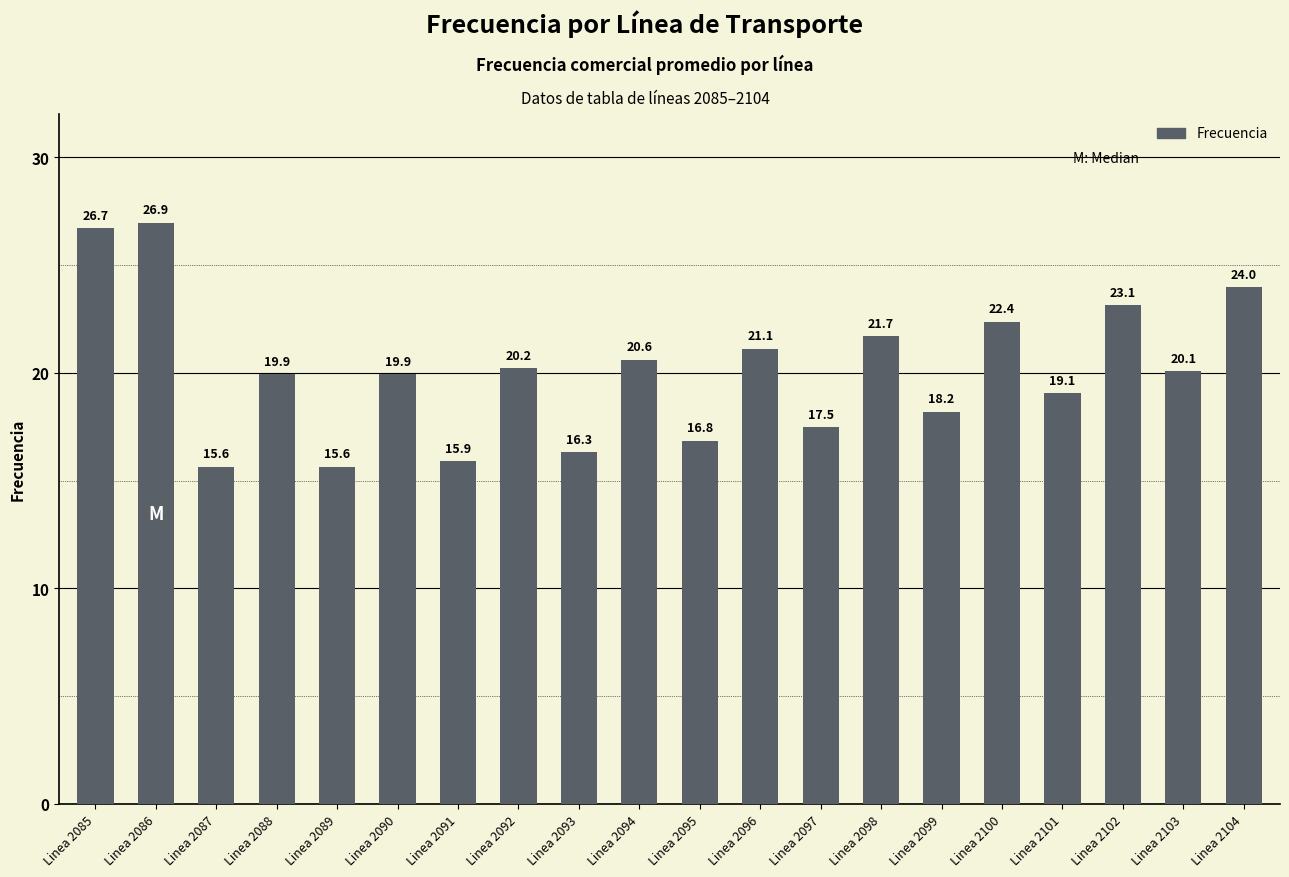

The value at Linea 2085 is 26.7. True or false?

True